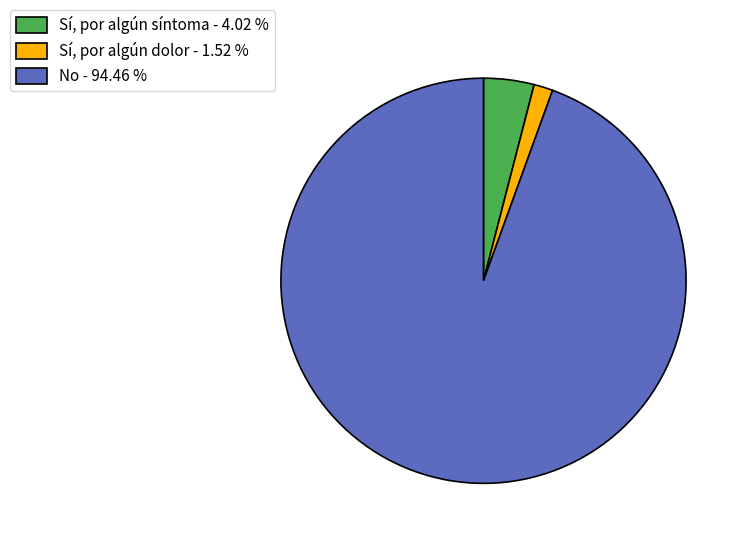

Combined, do Sí, por algún dolor - 1.52 % and No - 94.46 % account for over 50%?

Yes